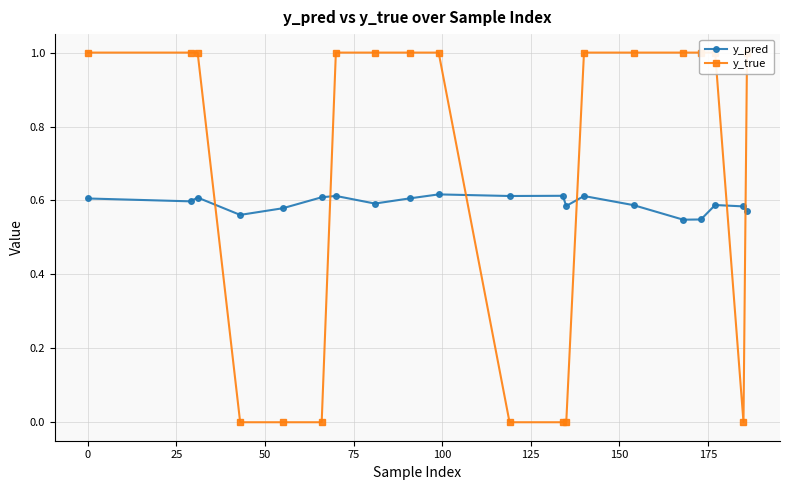

How many y_pred values are between 0 and 1?

20